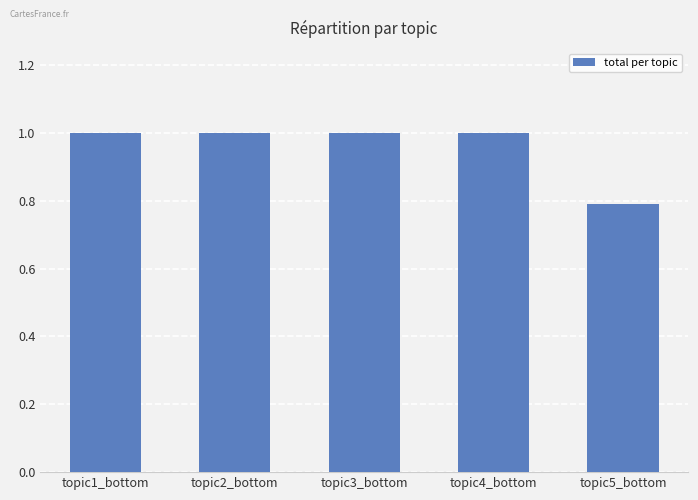

What is the label of the 3rd bar from the left?

topic3_bottom